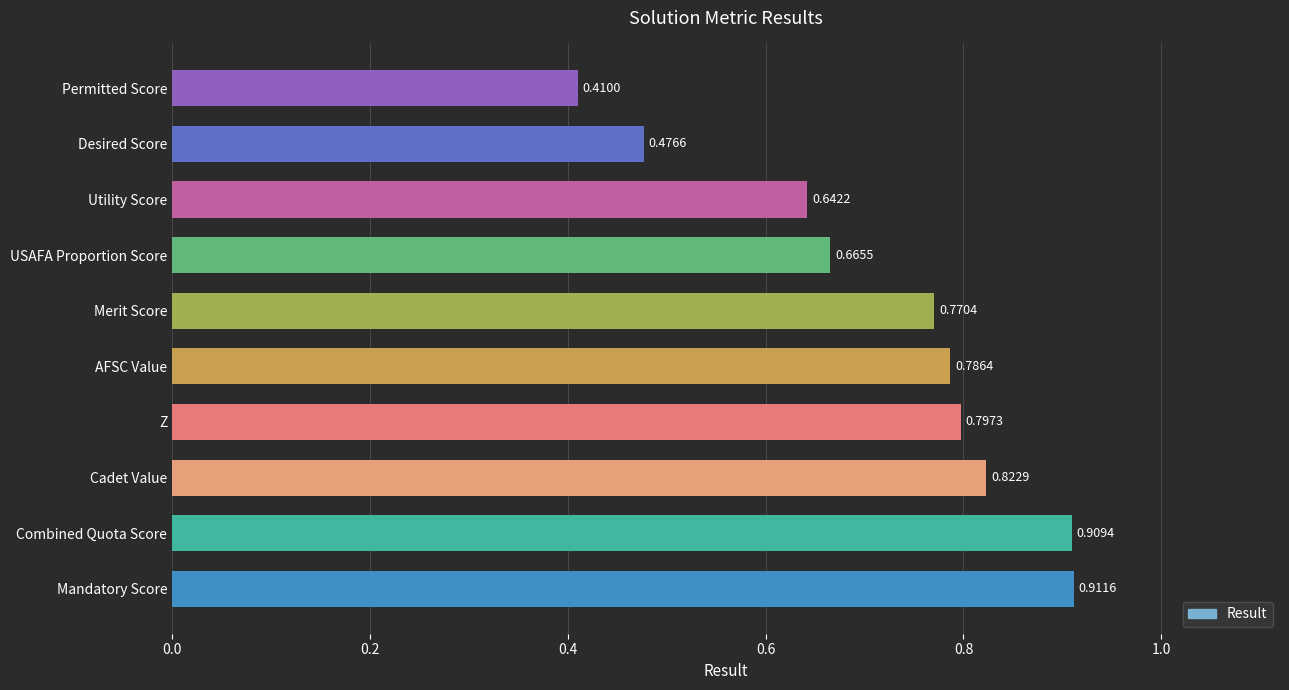

Rank the categories by value from lowest to highest.

Permitted Score, Desired Score, Utility Score, USAFA Proportion Score, Merit Score, AFSC Value, Z, Cadet Value, Combined Quota Score, Mandatory Score